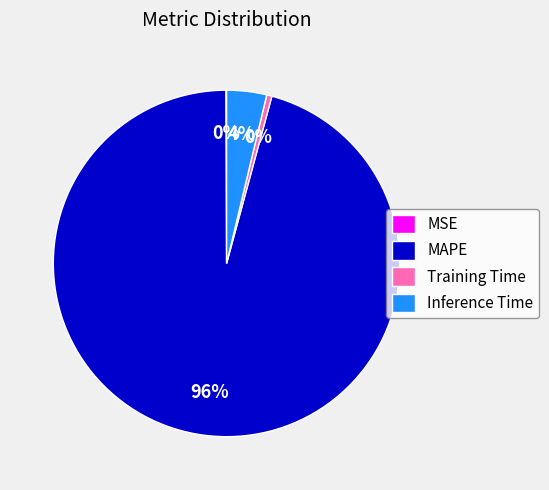

To the nearest percent, what percentage of the pie is Inference Time?

4%